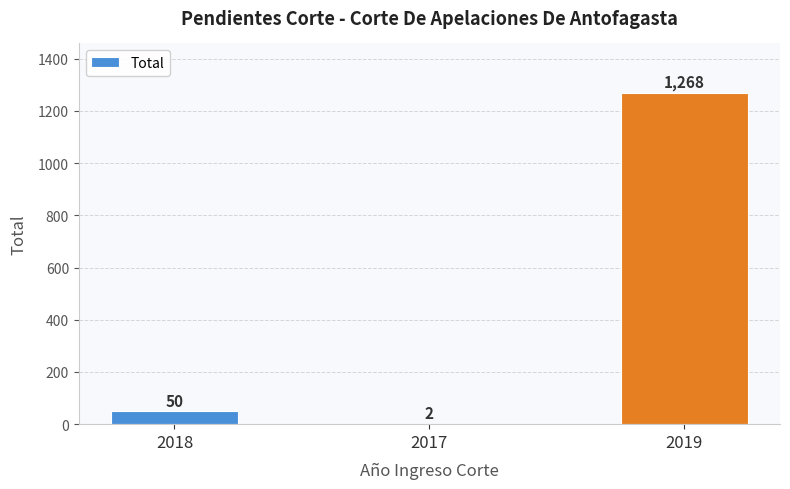

What is the sum of the values at 2018 and 2019?

1318